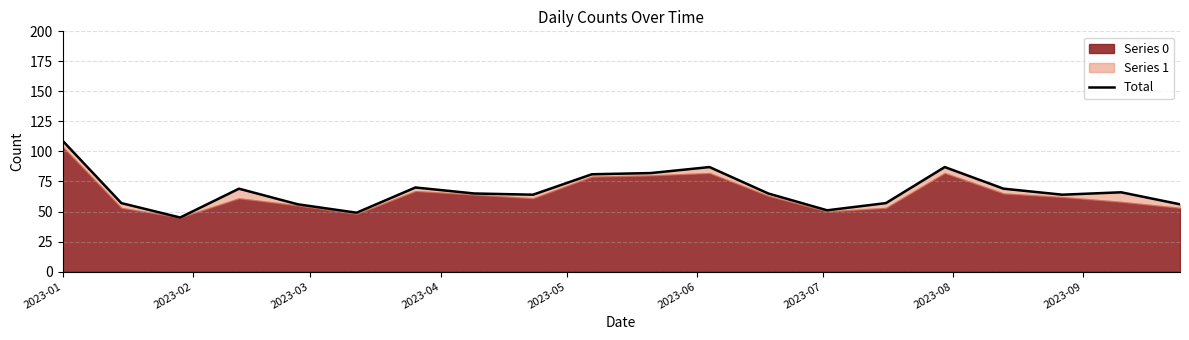

The chart shows a value of 67 at 2023-06. True or false?

False